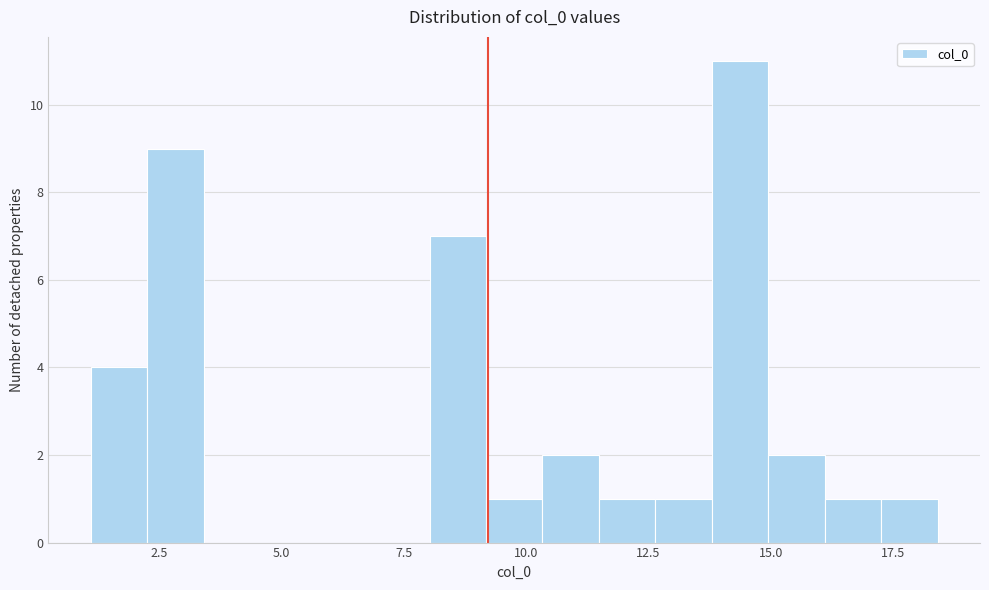

Read against the x-axis, roughly where is the centre of the tallest bar?

14.5